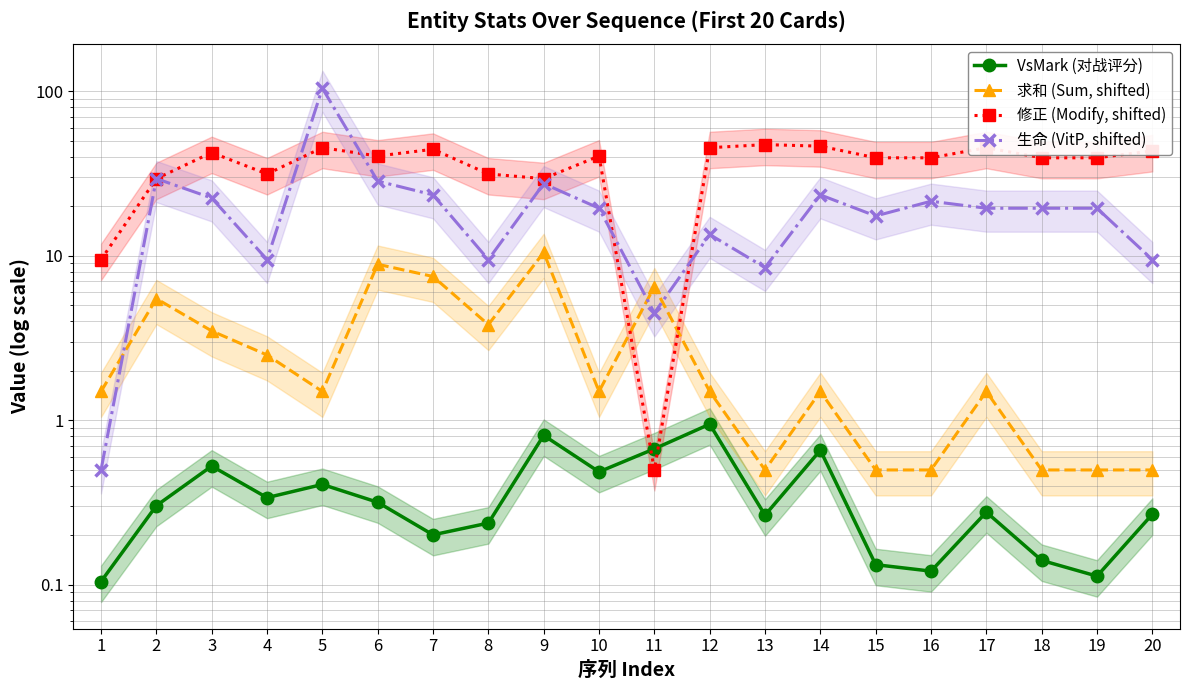

Between 15 and 11, which is larger?

11